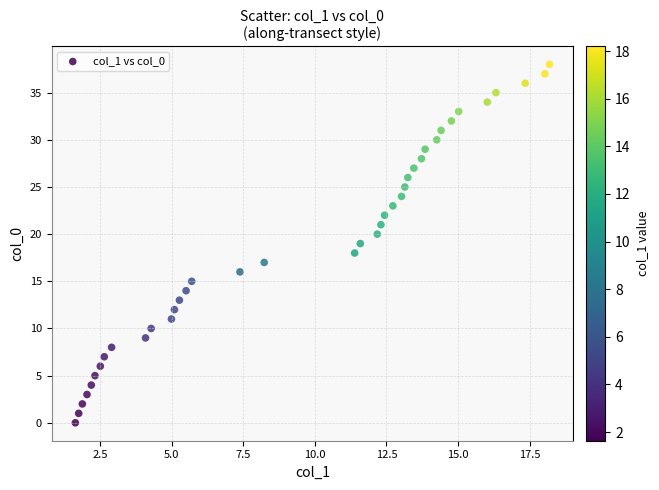

What is the range of Y values (max minus min)?

38